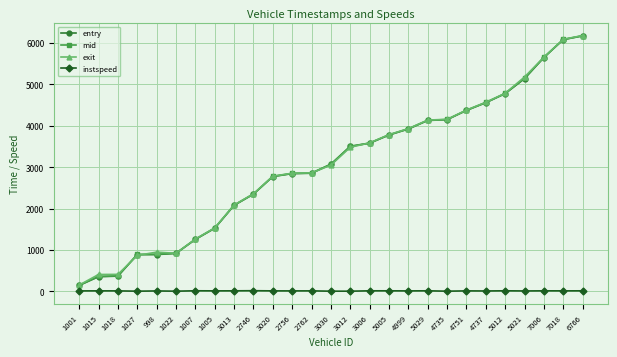

Is it true that mid equals 2064.0 at 1005?

False